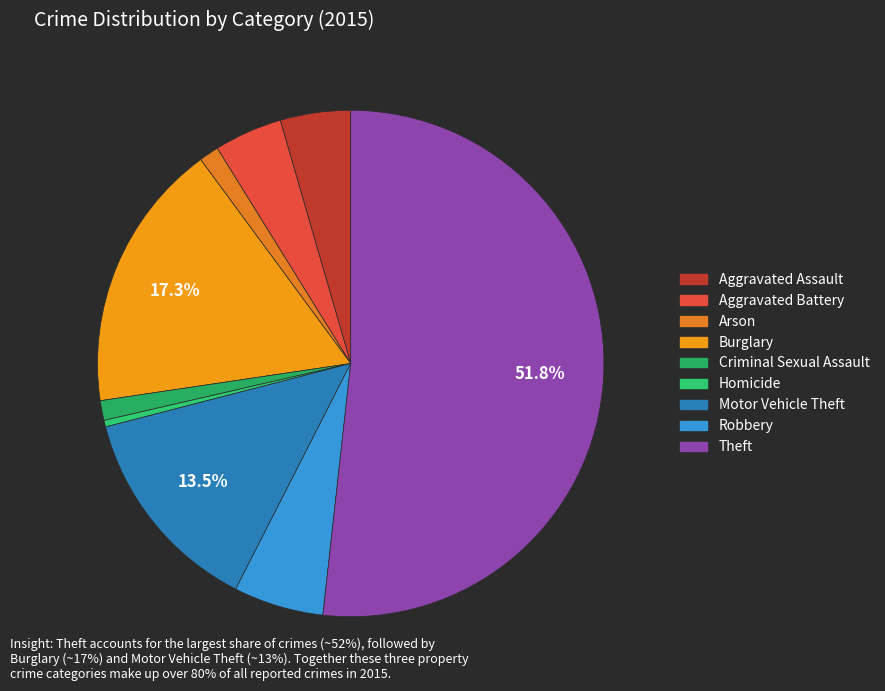

What is the ratio of the value at Motor Vehicle Theft to the value at Robbery?

2.3